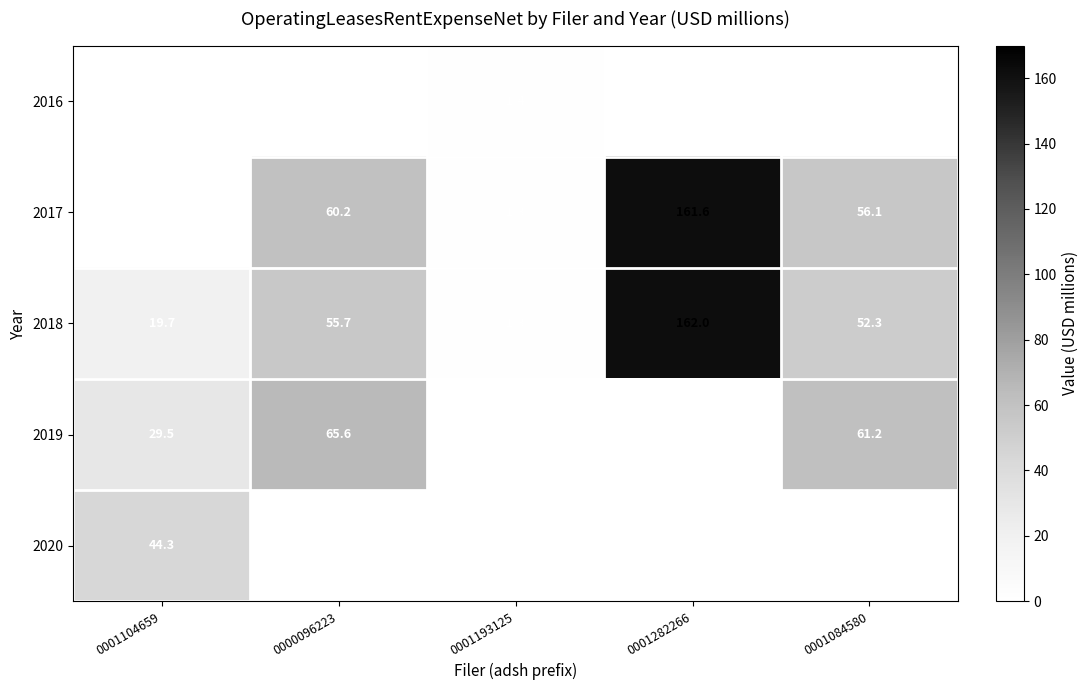

How many categories are shown in the chart?

5